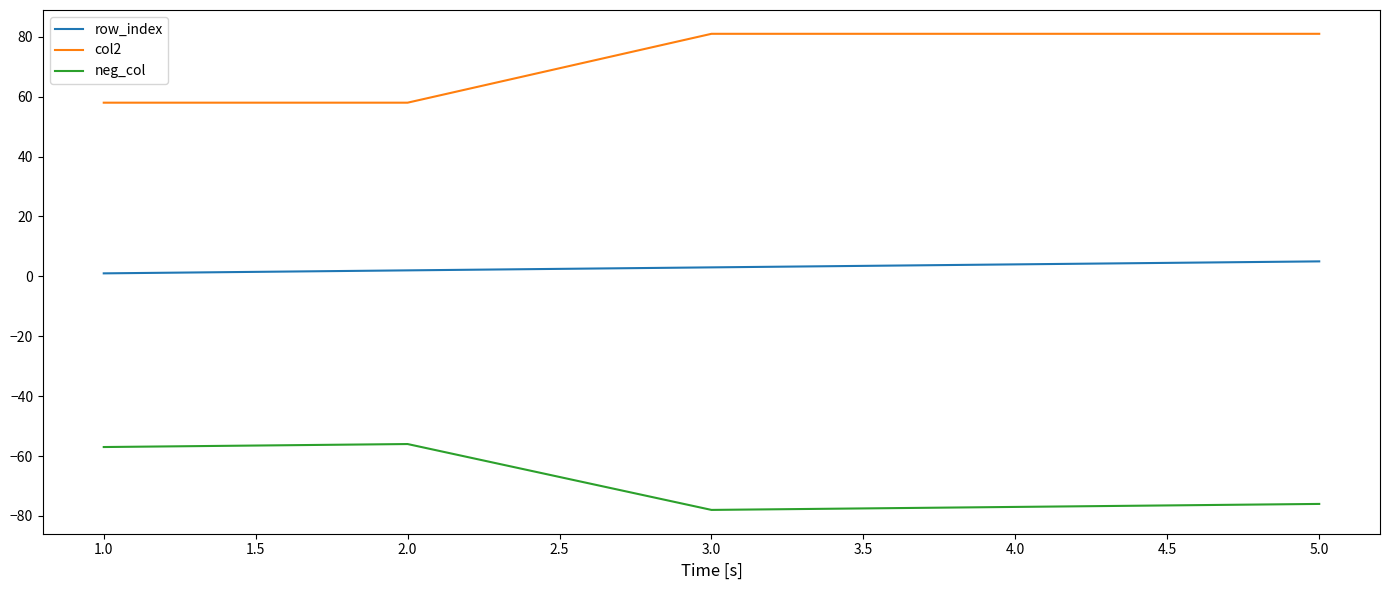

Does the chart display data point markers on the line(s)?

No